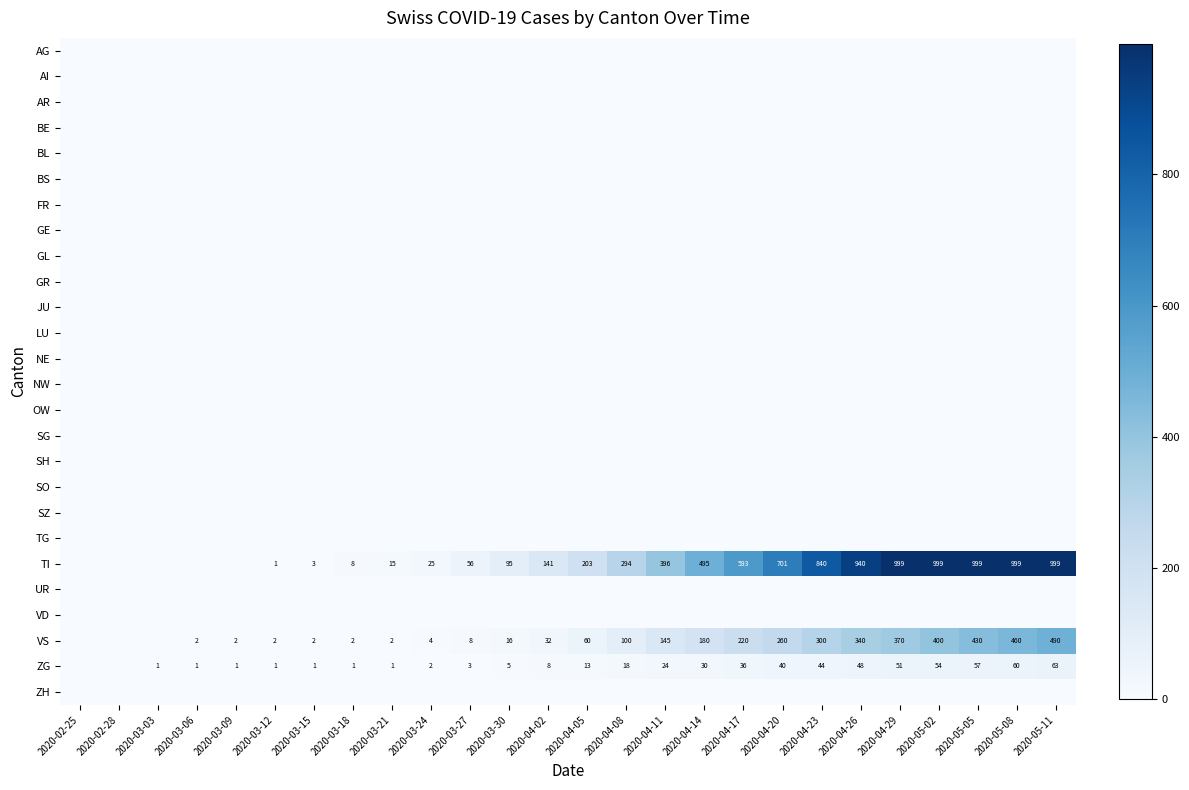

True or false: TI has a value of 247 at 2020-04-14.

False